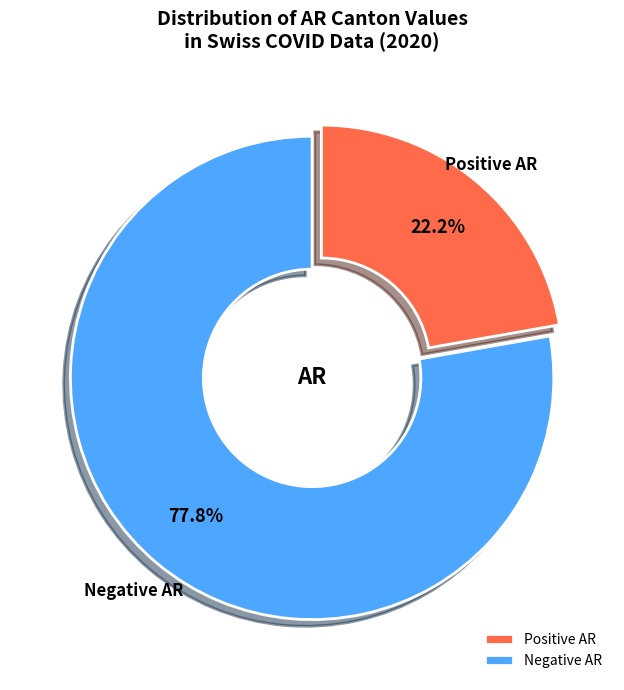

What is the largest slice in the pie chart?

Negative AR